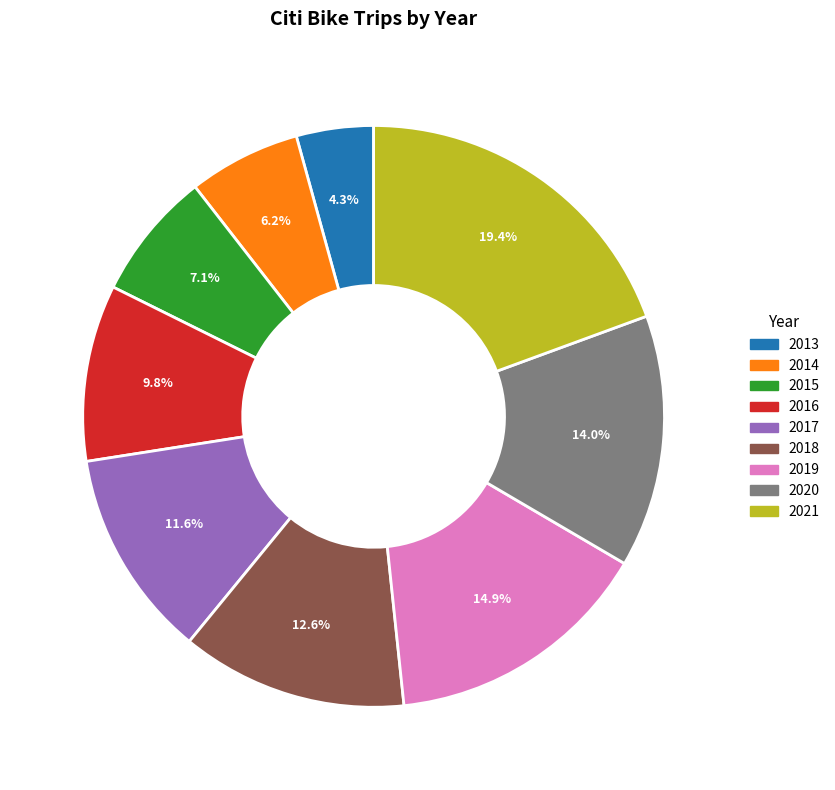

What is the ratio of the value at 2013 to the value at 2018?

0.3